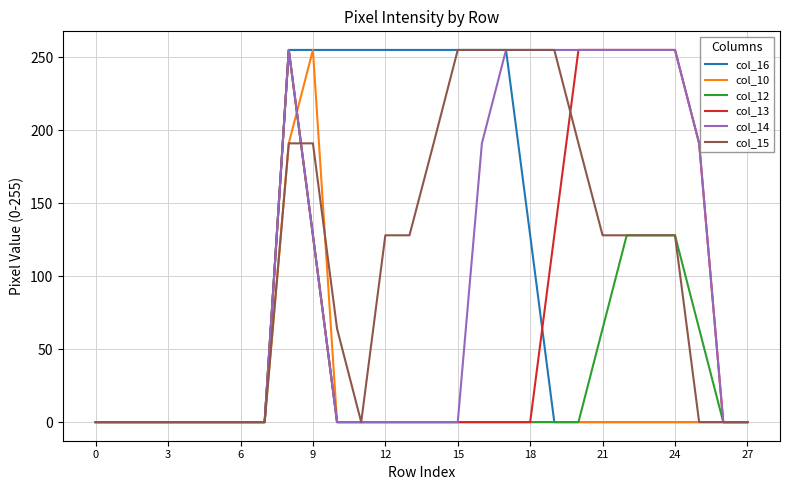

What is the maximum value shown in the chart?

255